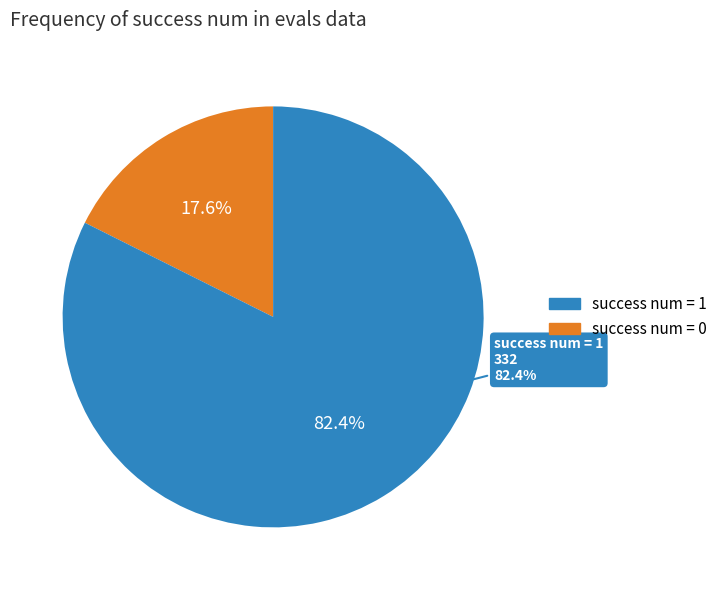

Combined, what portion of the pie is success num = 1 and success num = 0?

100.0%